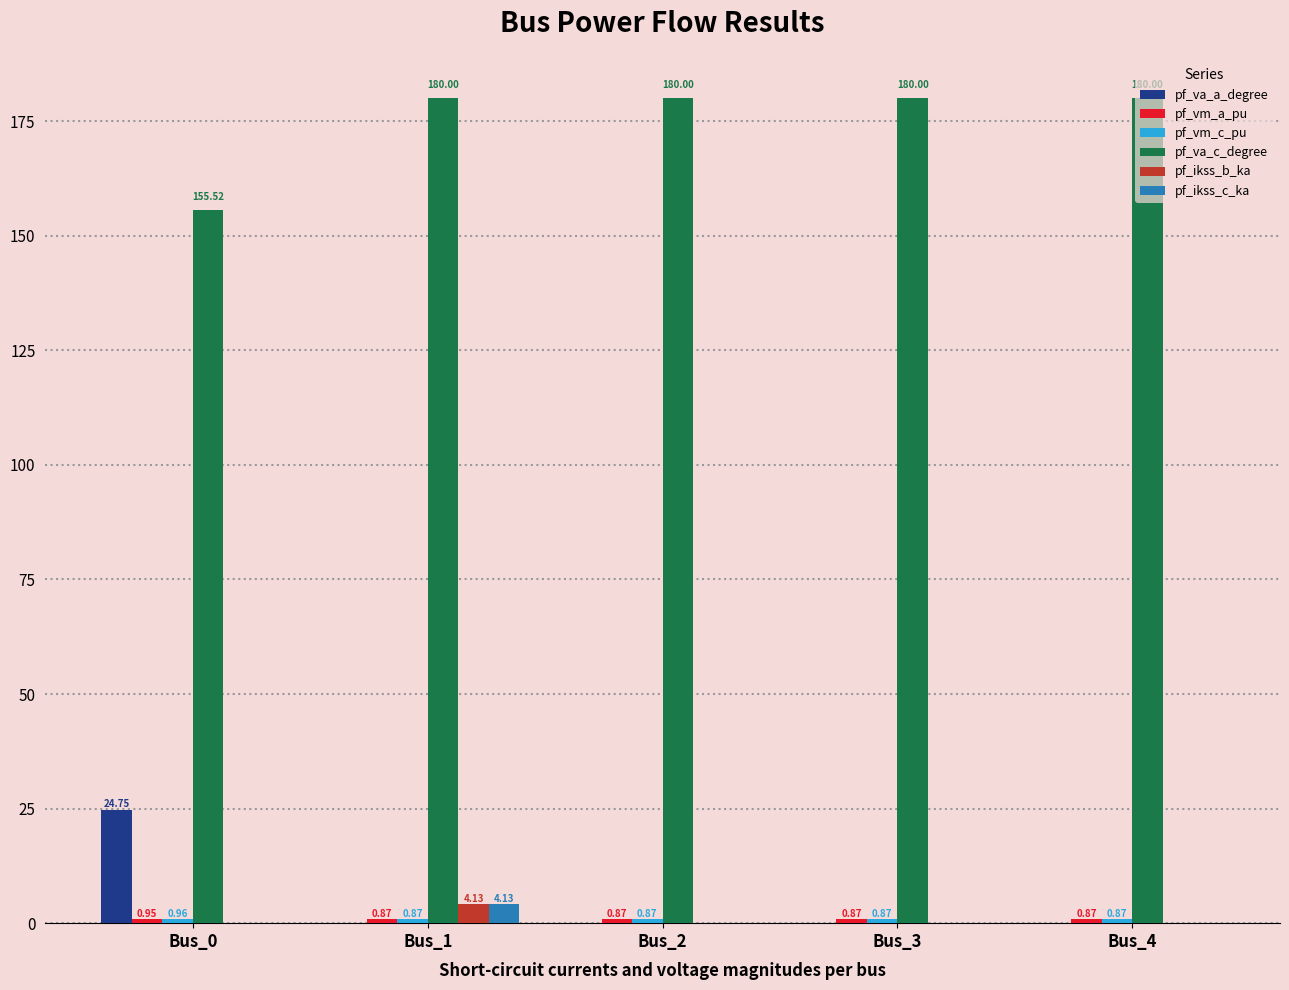

What is the total value across all series at Bus_4?

181.7